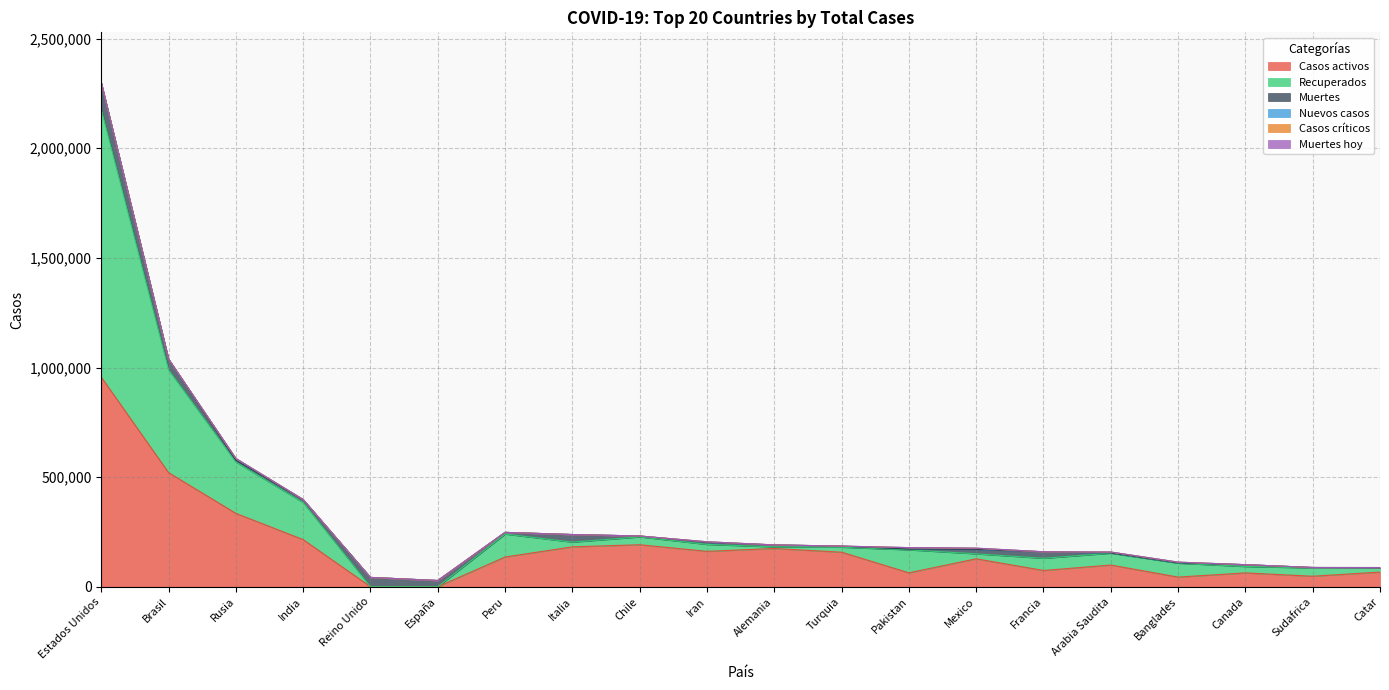

Rank the categories by Casos críticos value from lowest to highest.

Estados Unidos, Brasil, Rusia, India, Reino Unido, España, Peru, Italia, Chile, Iran, Alemania, Turquia, Pakistan, Mexico, Francia, Arabia Saudita, Banglades, Canada, Sudafrica, Catar